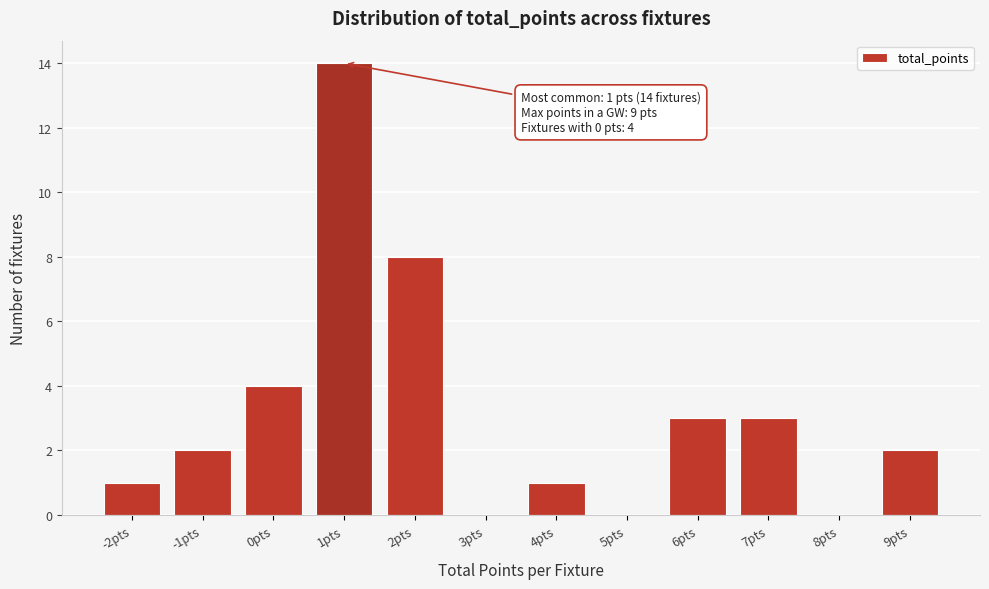

Reading left to right, what are all the values shown in this chart?

-2pts=1	-1pts=2	0pts=4	1pts=14	2pts=8	3pts=0	4pts=1	5pts=0	6pts=3	7pts=3	8pts=0	9pts=2